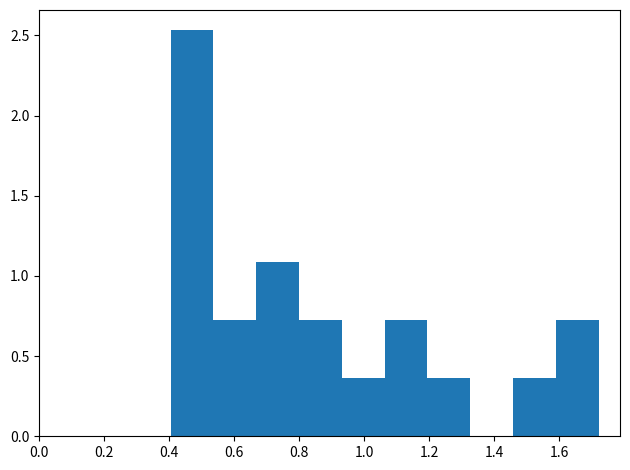

How tall is the bar that spans 0.40 to 0.54 on the x-axis? Neither the bar edges nor the heights are printed on the chart, so give them approximately, as read against the axes.

2.55